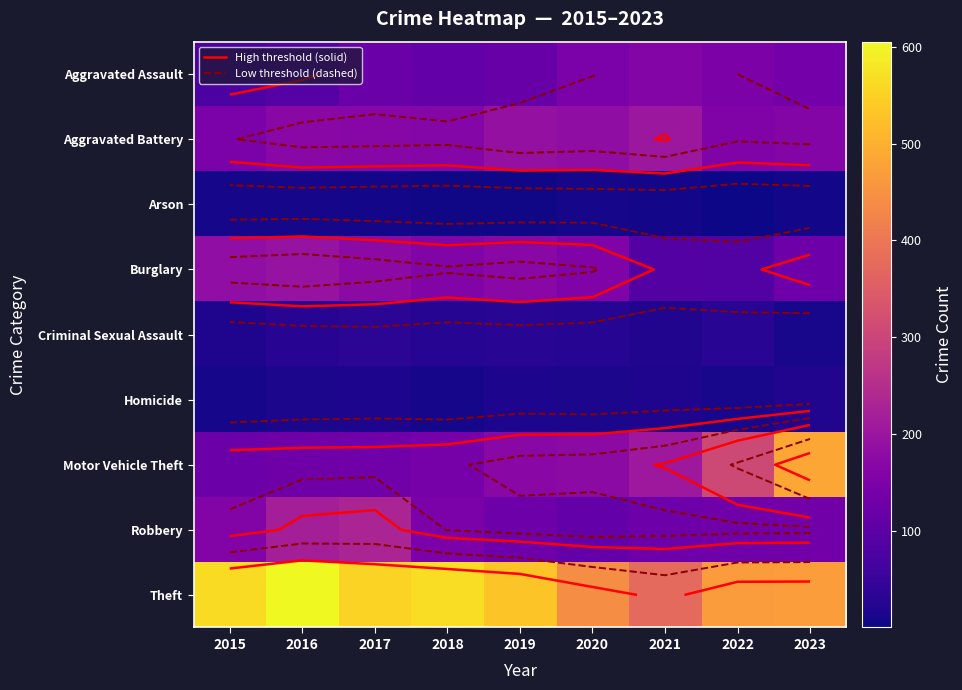

The value of Criminal Sexual Assault at 2016 is 49. True or false?

False